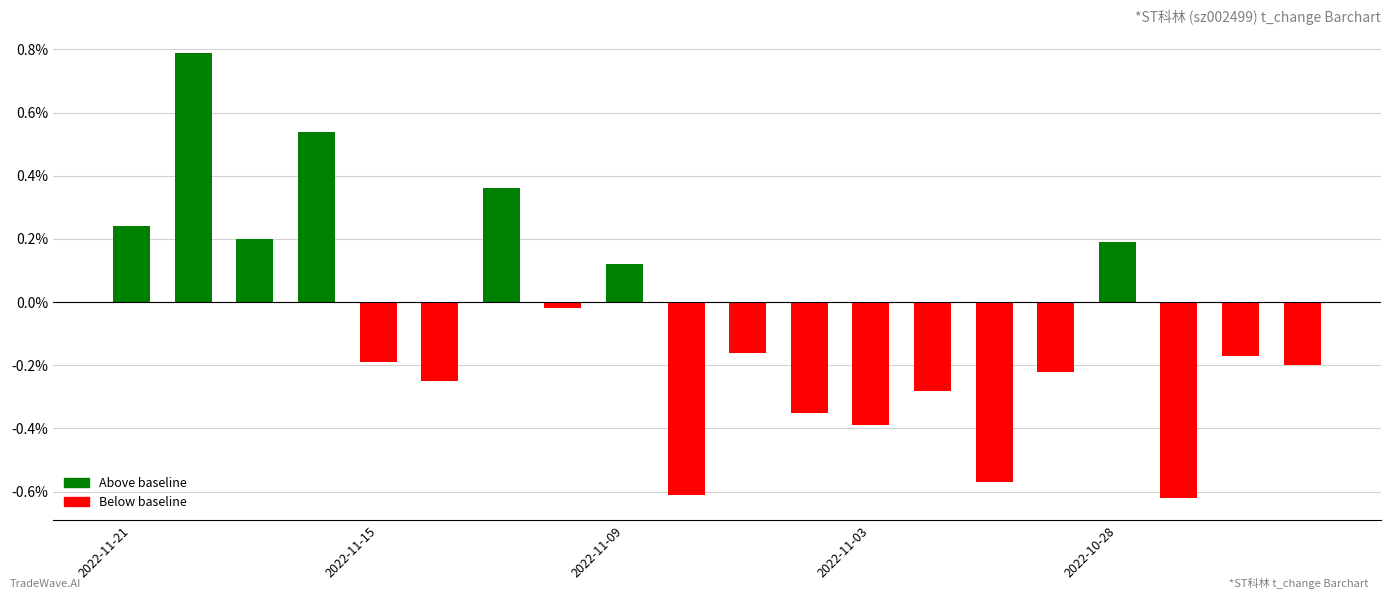

What is the sum of all values?

-1.6